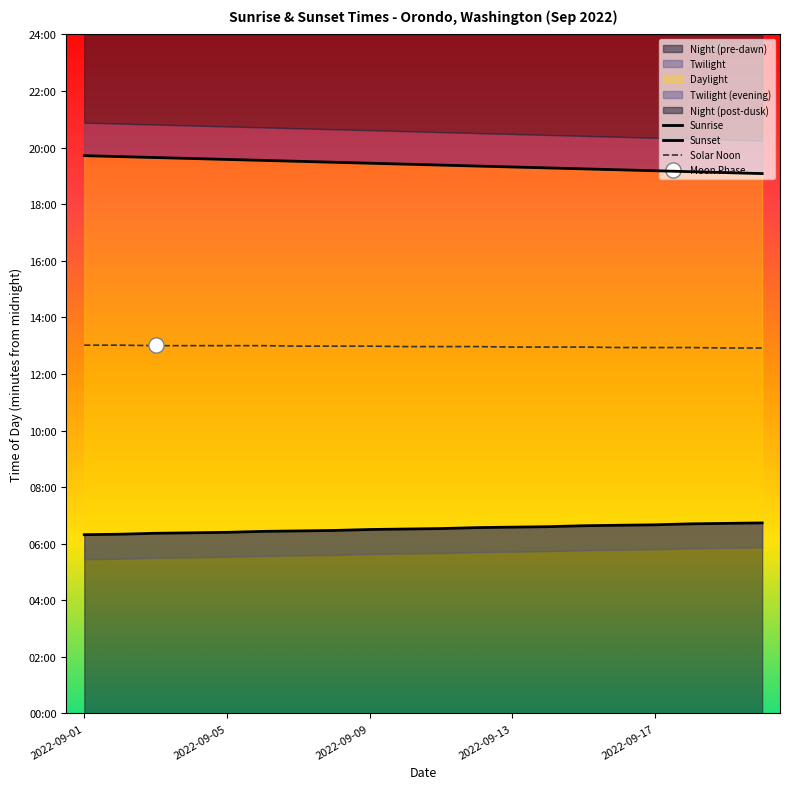

What is the total value across all series at 7?

2336